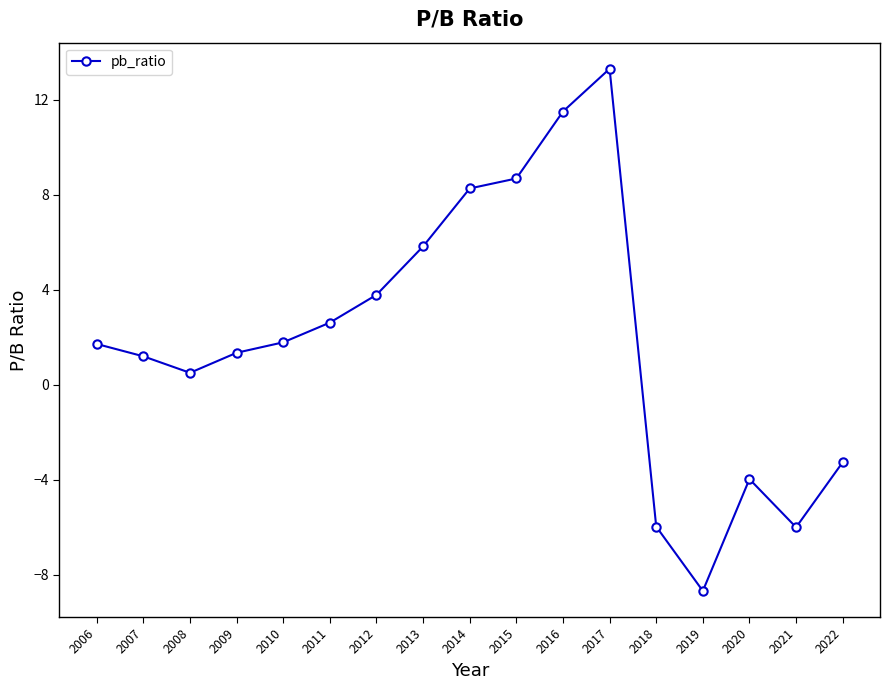

True or false: the data has more than 1 interior local peaks.

True